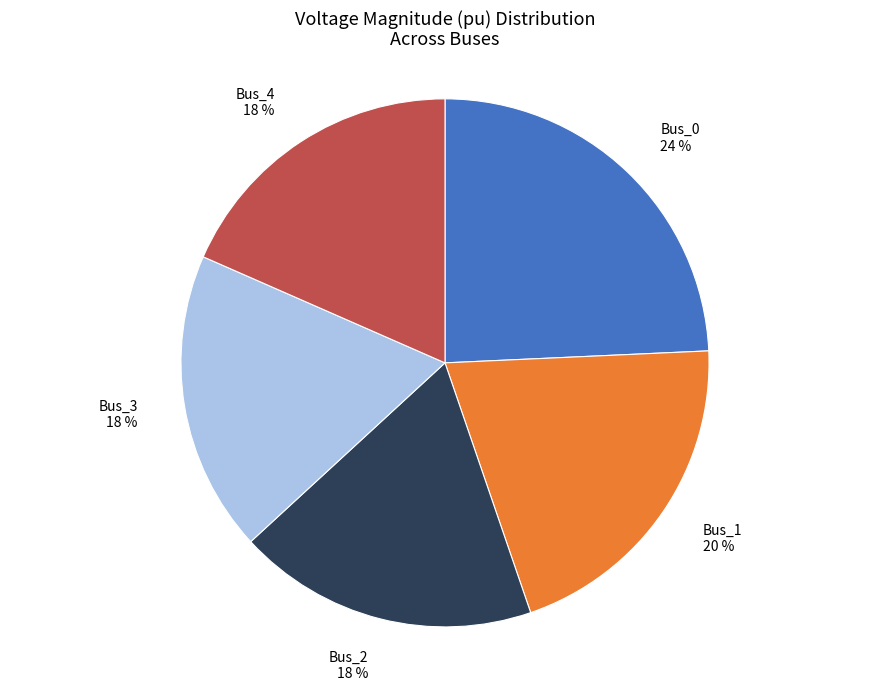

True or false: Bus_3 accounts for 18% of the total.

True